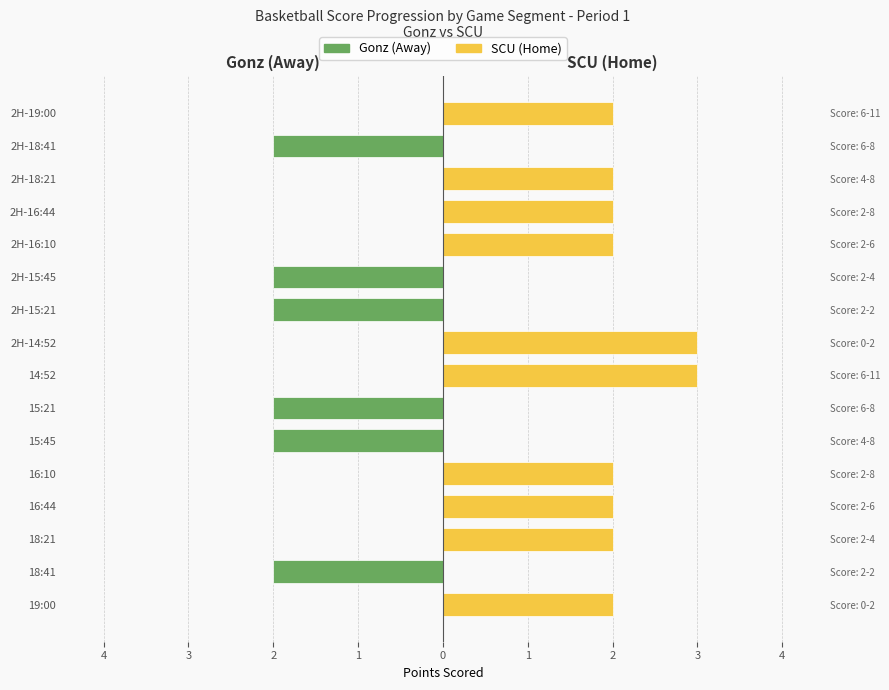

Which has a higher value, 19:00 or 15:45?

19:00